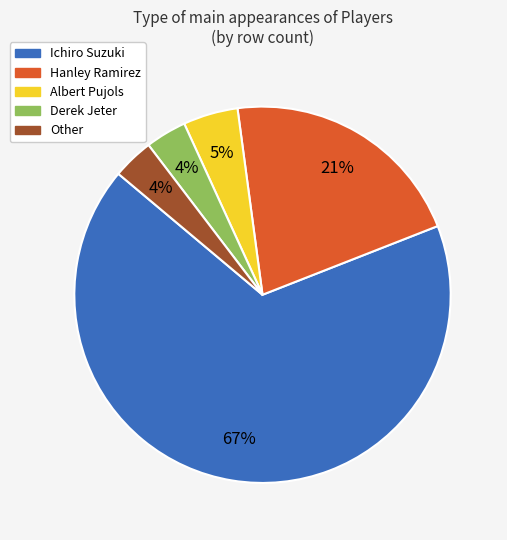

Count the number of slices in the pie.

5